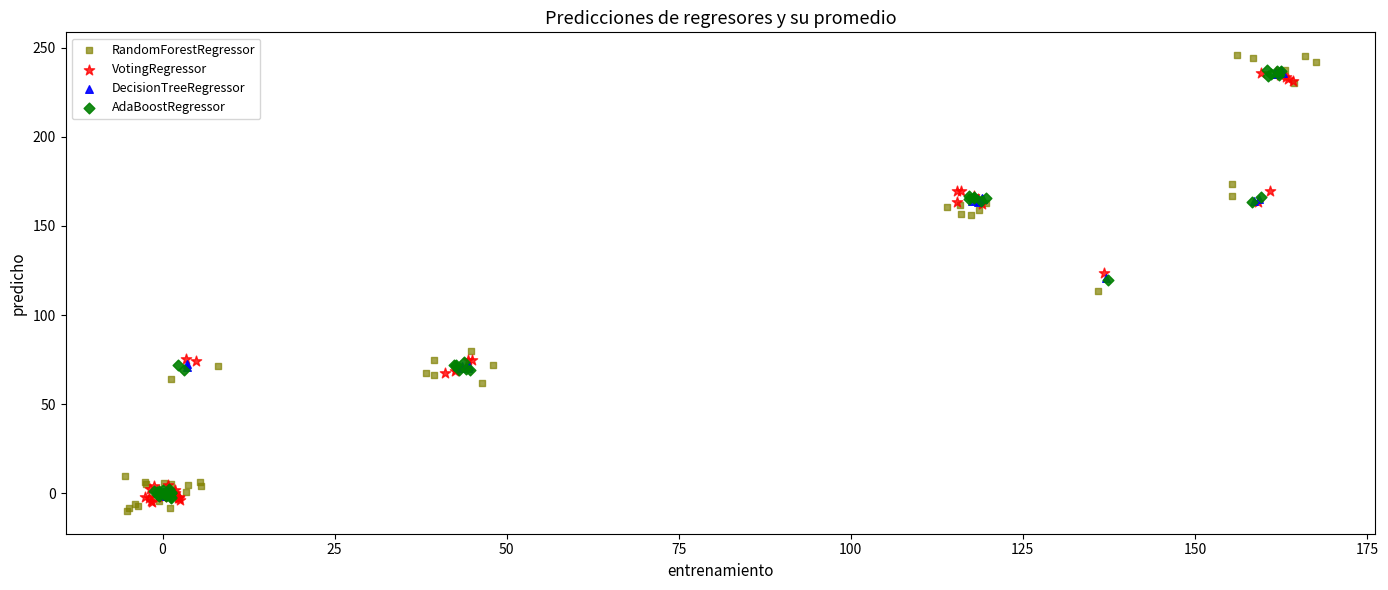

What are all the series names shown in the legend?

RandomForestRegressor, VotingRegressor, DecisionTreeRegressor, AdaBoostRegressor